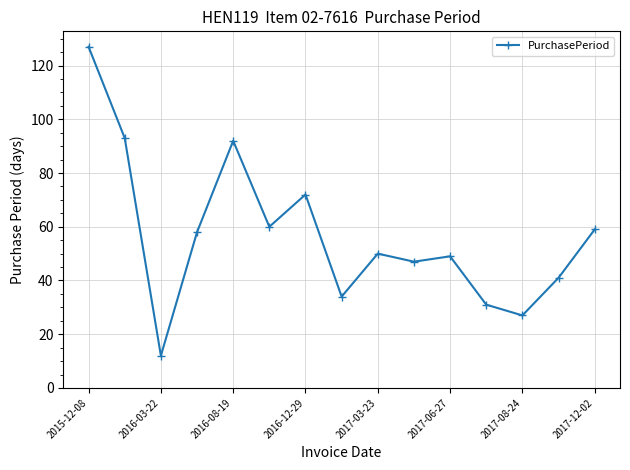

Reading left to right, list all the values displayed in this chart.

127	93	12	58	92	60	72	34	50	47	49	31	27	41	59